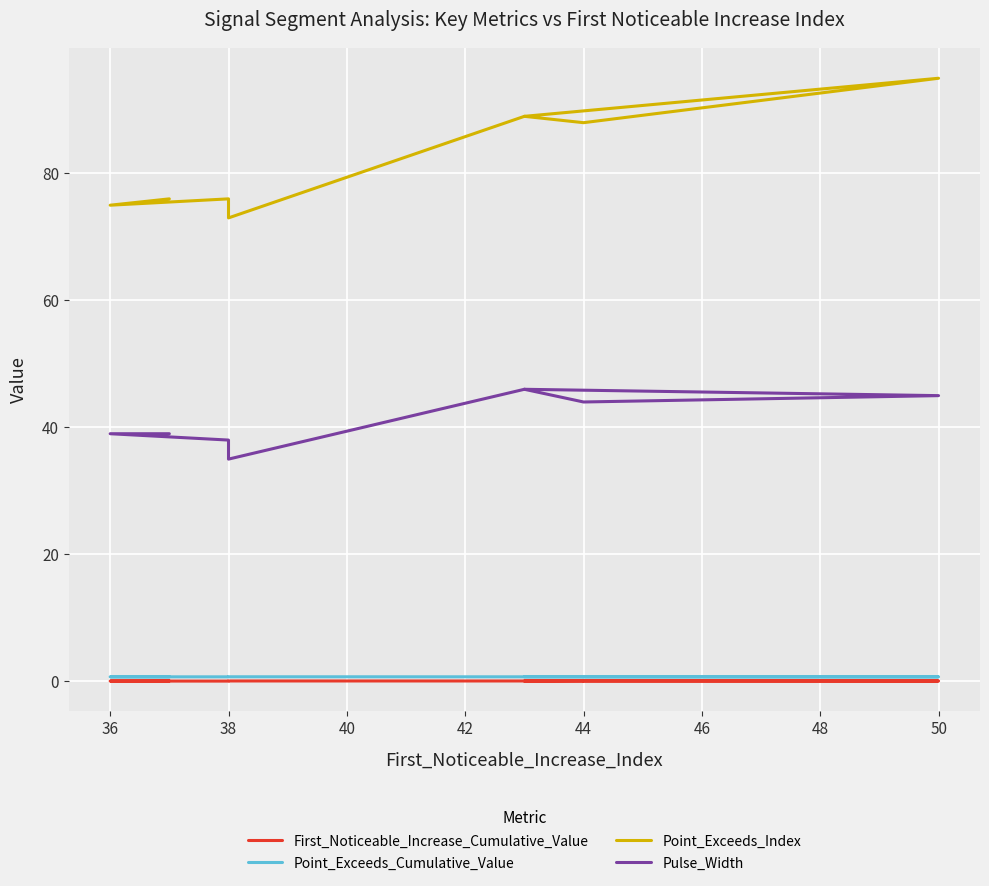

What is the greatest value displayed?

95.0